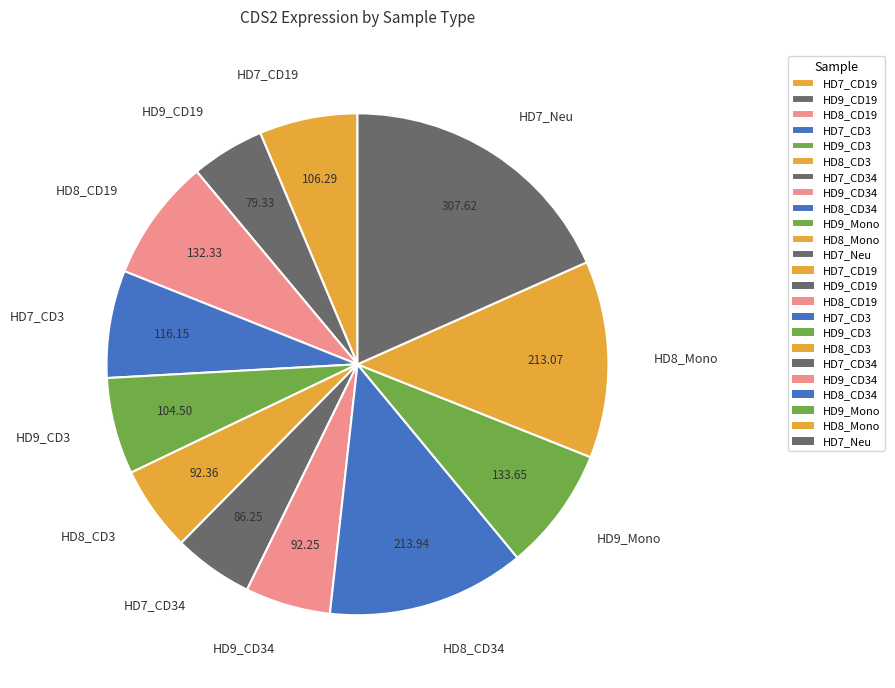

Approximately how many times larger is the value at HD7_CD34 compared to HD8_Mono?

0.4